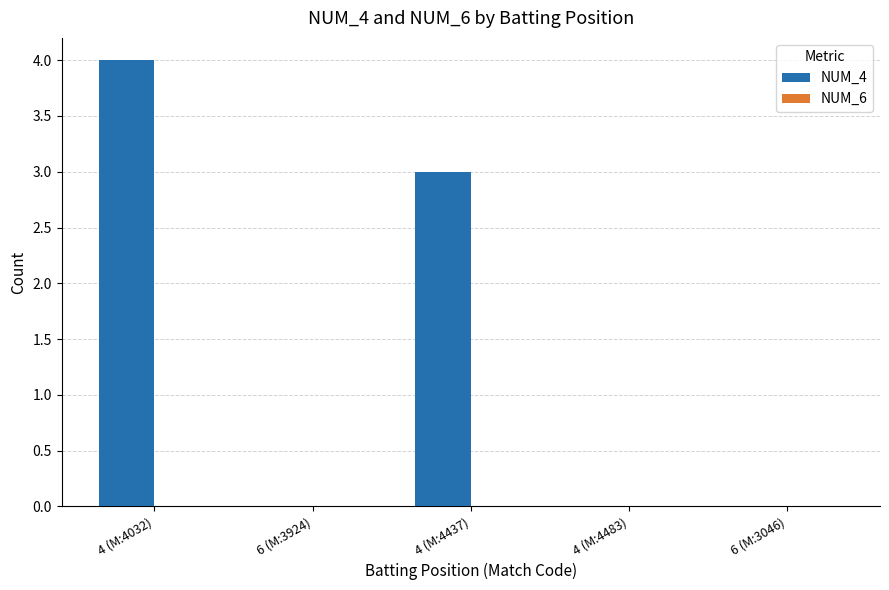

The value at 6 (M:3046) is 0. True or false?

True